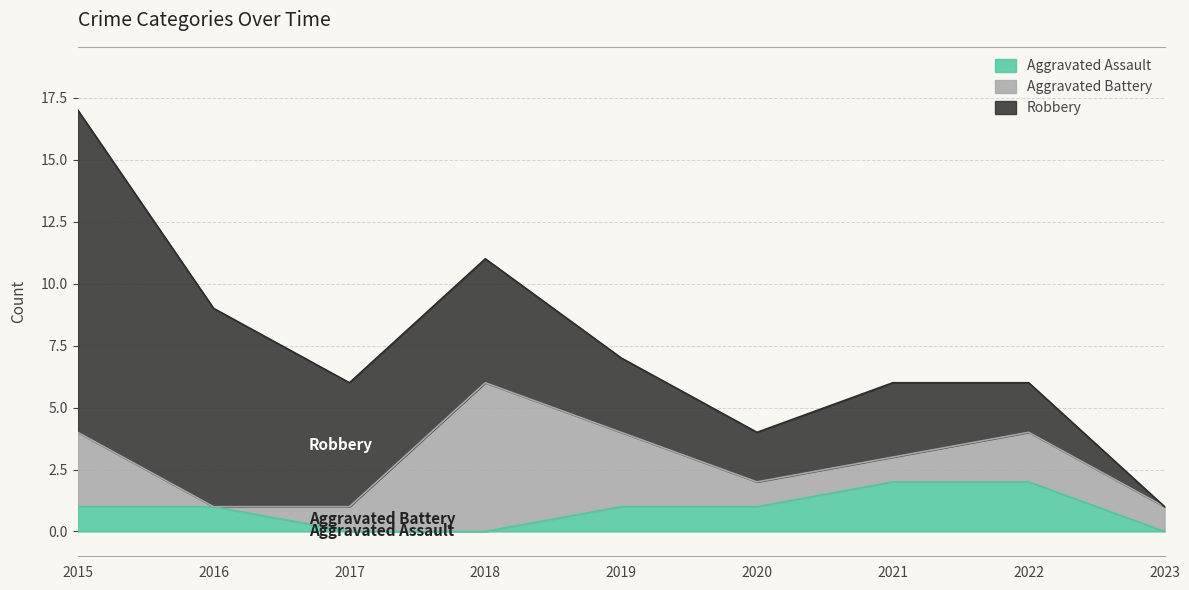

At which category is the sum across all series the highest?

2015